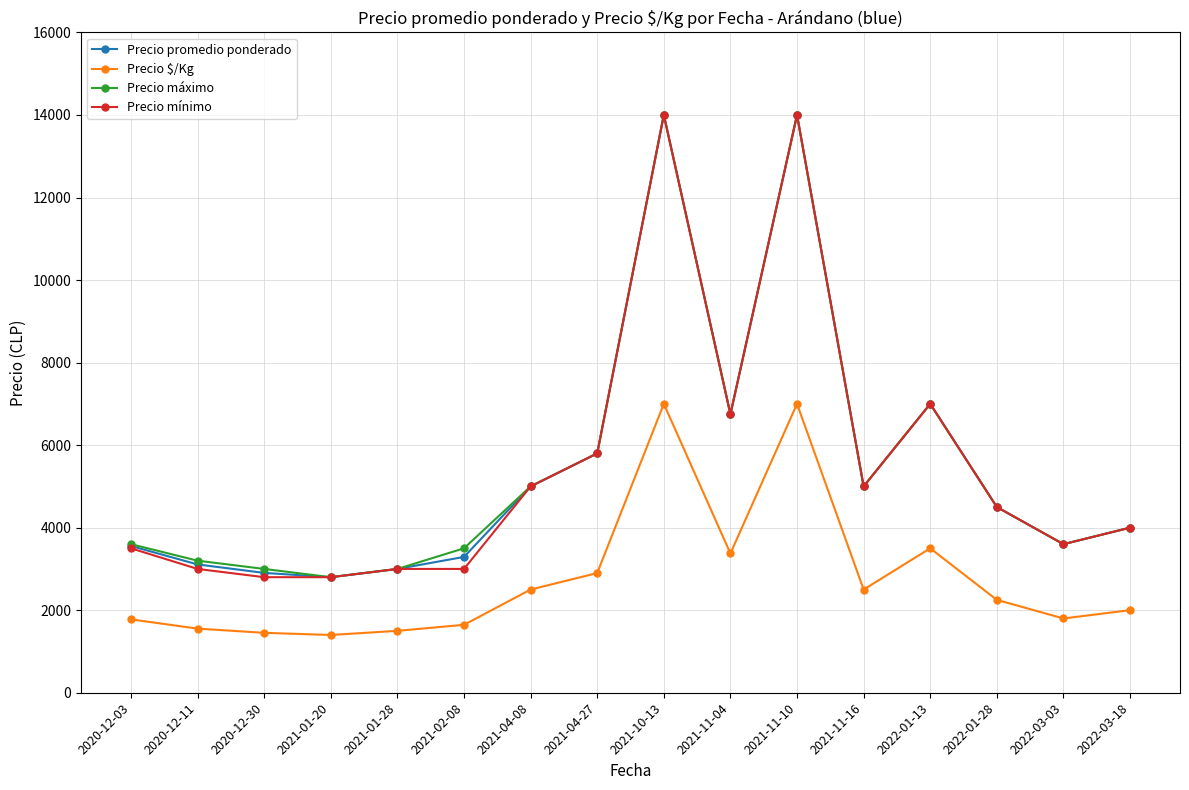

What is the maximum value for Precio $/Kg?

7000